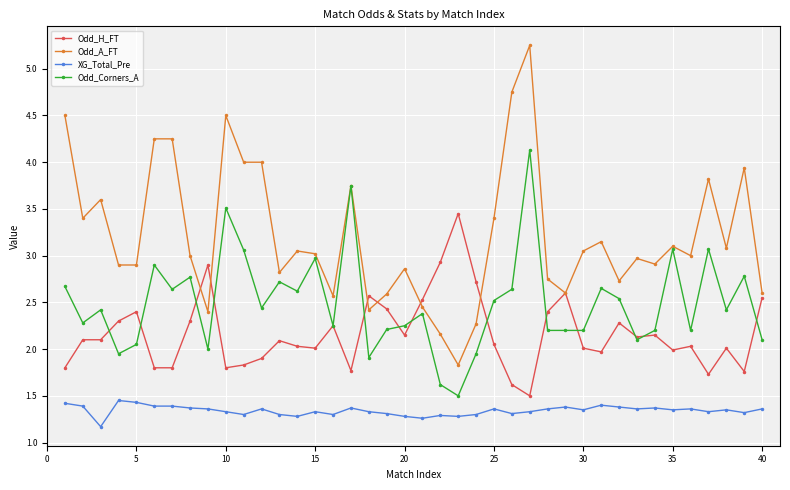

How many lines are shown in the chart?

4